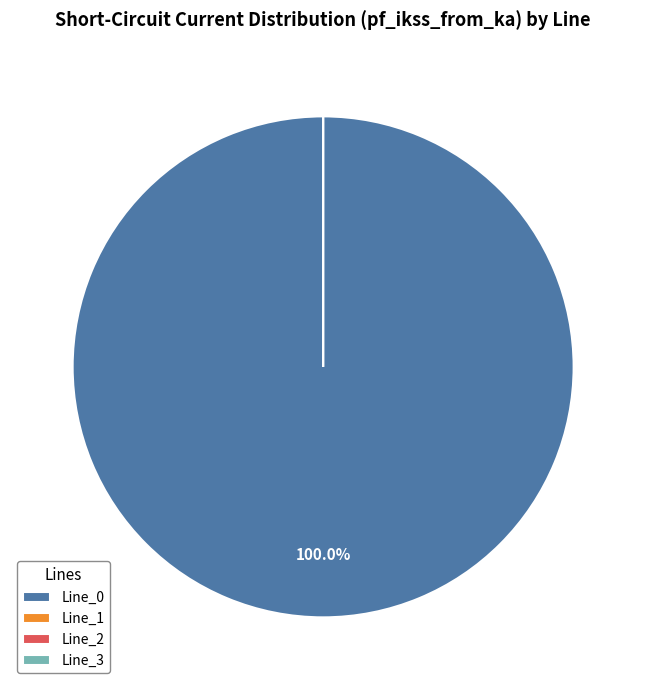

Is it true that Line_0 is 100% of the pie?

True